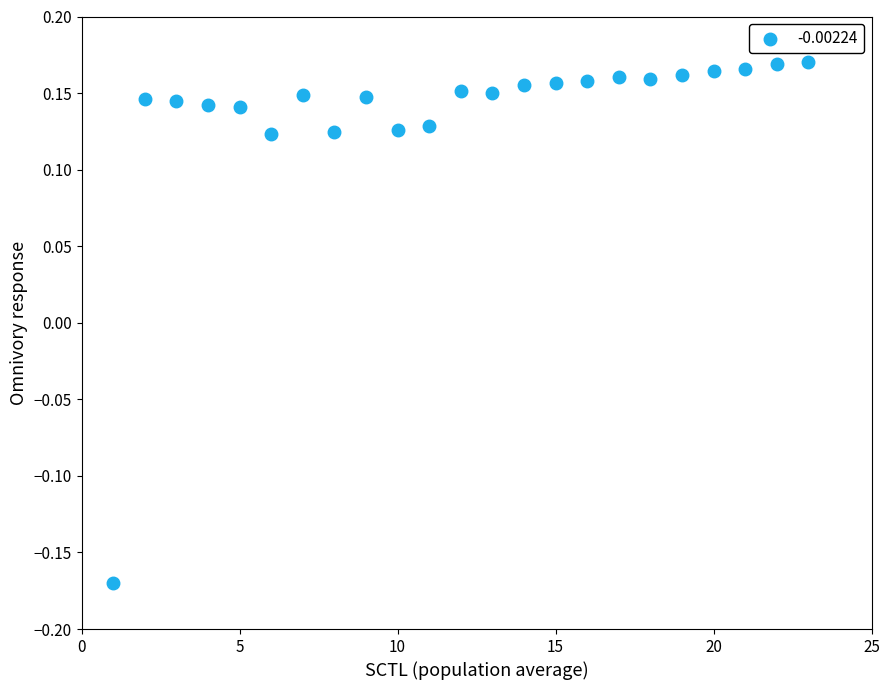

What is the range of Y values (max minus min)?

0.3